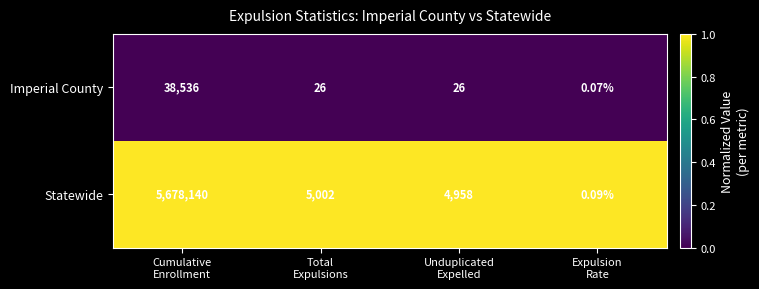

Which series has the largest total across all categories?

Statewide